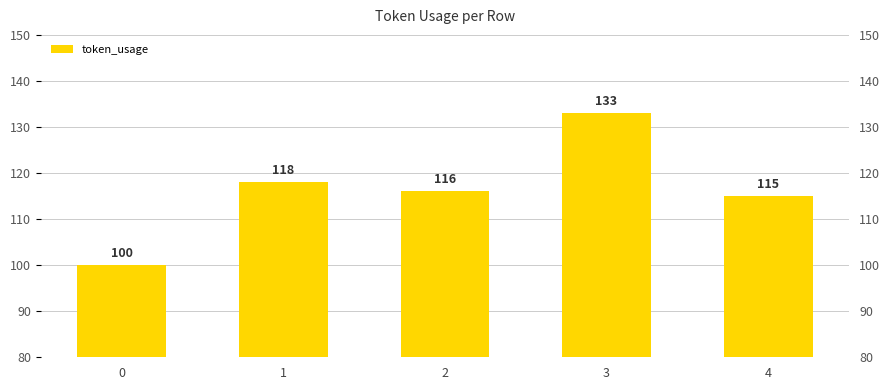

The chart shows a value of 118 at 1. True or false?

True